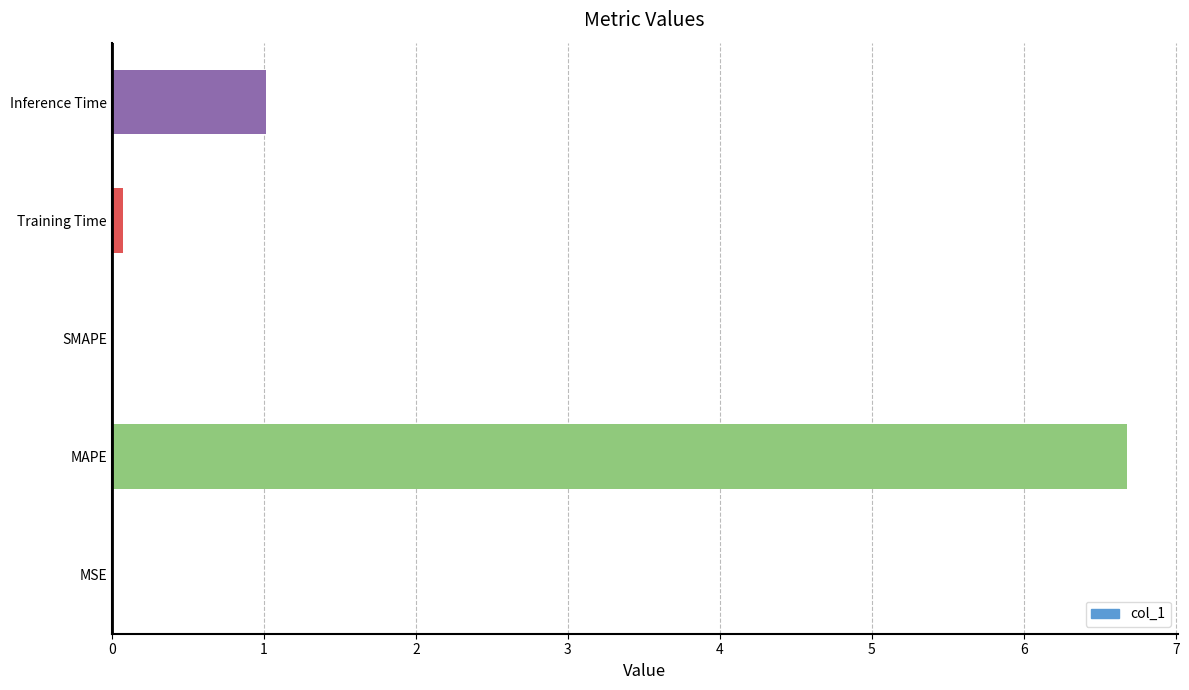

What is the greatest value displayed?

6.7